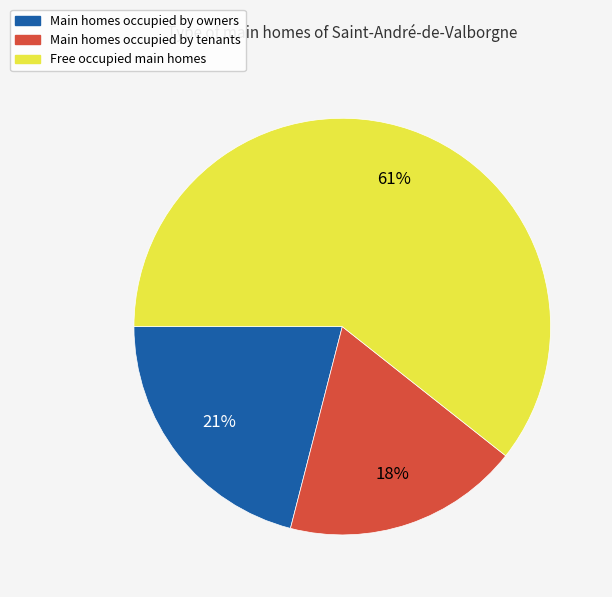

How many segments does this pie chart have?

3